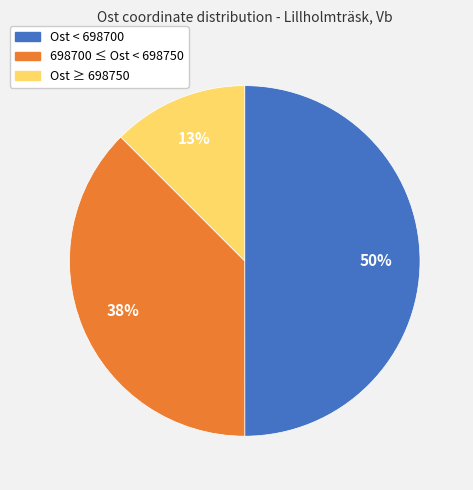

To the nearest percent, what is the average slice percentage?

33%